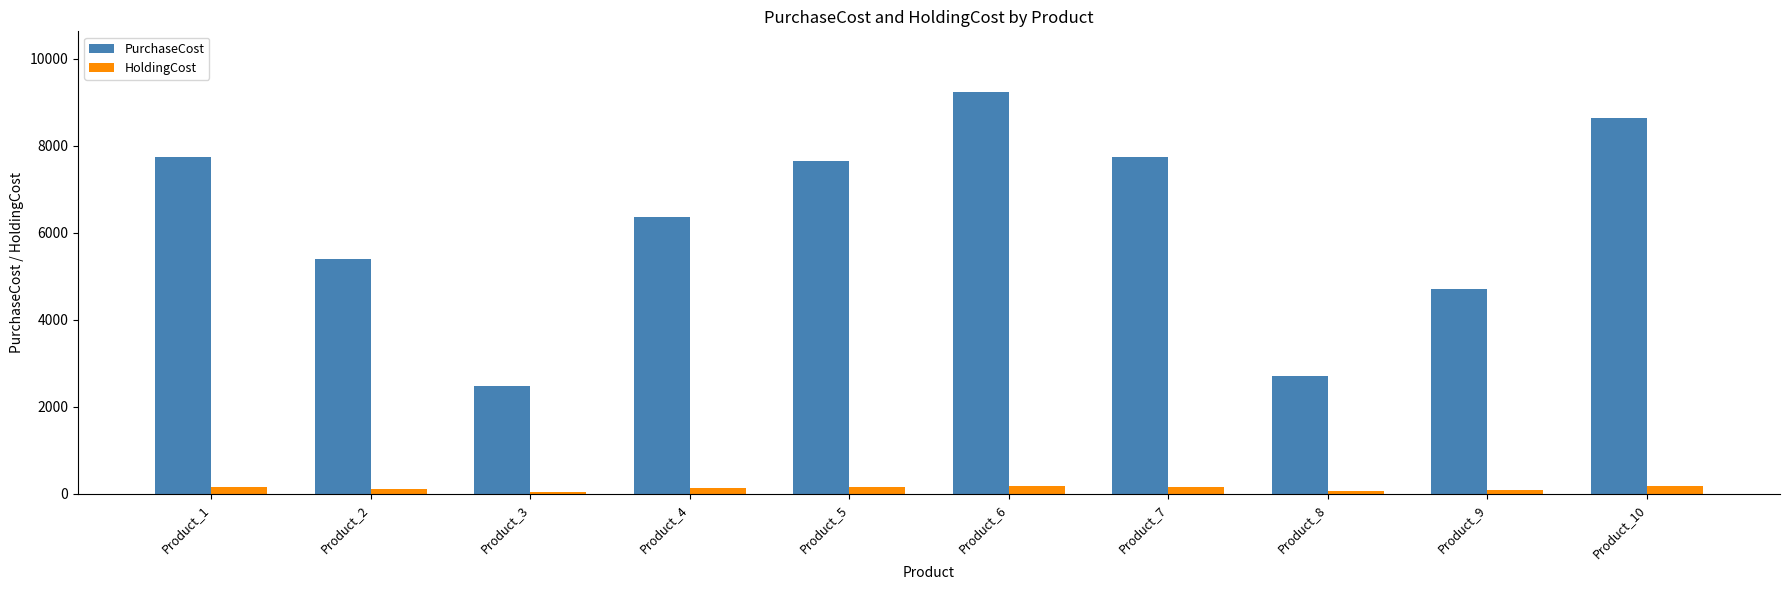

What is the minimum value for PurchaseCost?

2483.0